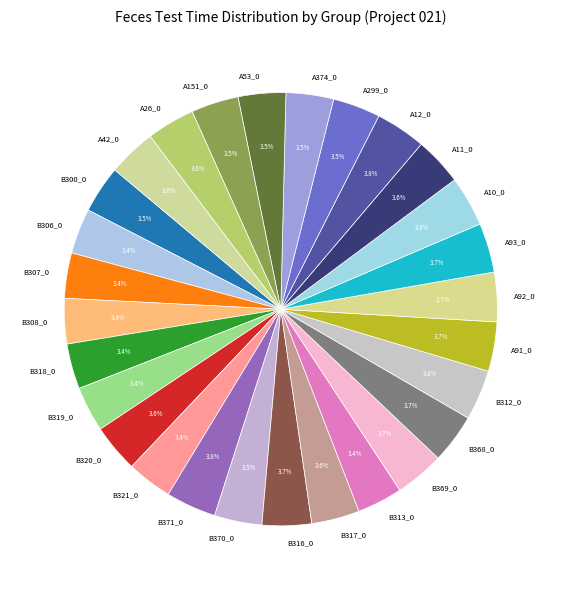

Does B320_0 represent more than half of the total?

No